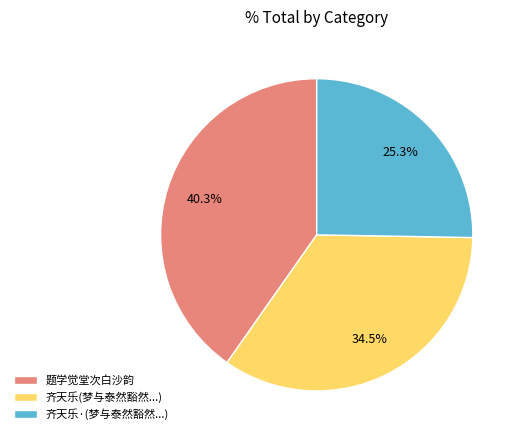

To the nearest percent, what portion does 题学觉堂次白沙韵 represent?

40%